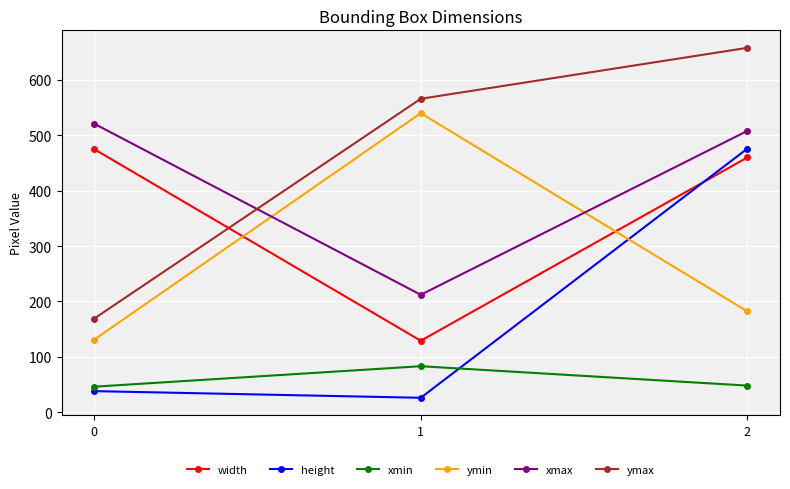

What is the difference between the highest and lowest values at 1?

540